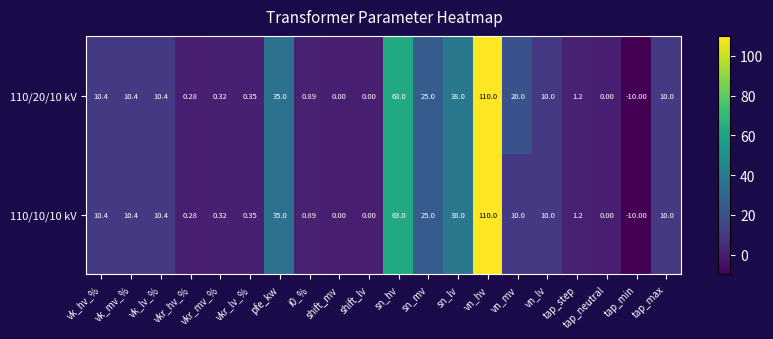

At which category is the sum across all series the highest?

vn_hv